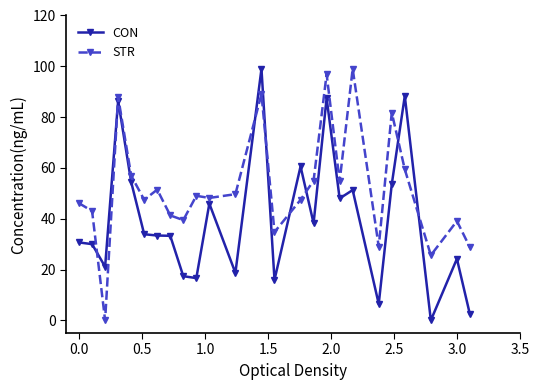

How many data points does each series have?

25